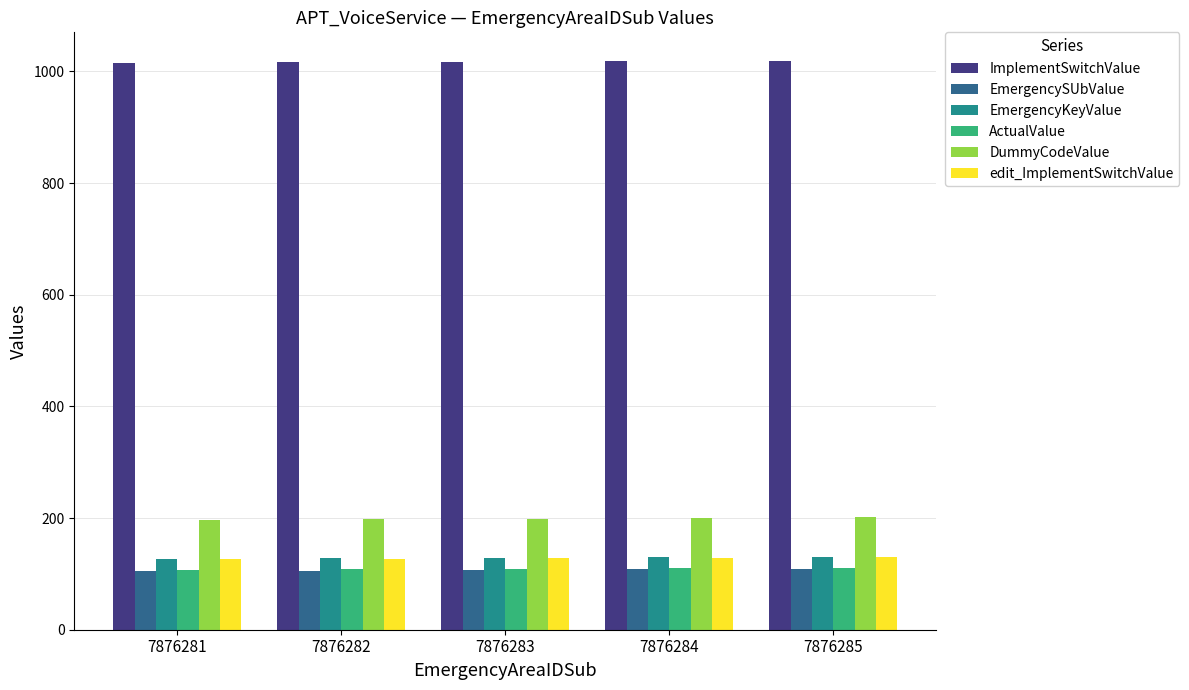

The edit_ImplementSwitchValue series shows 129 at 7876284. True or false?

True